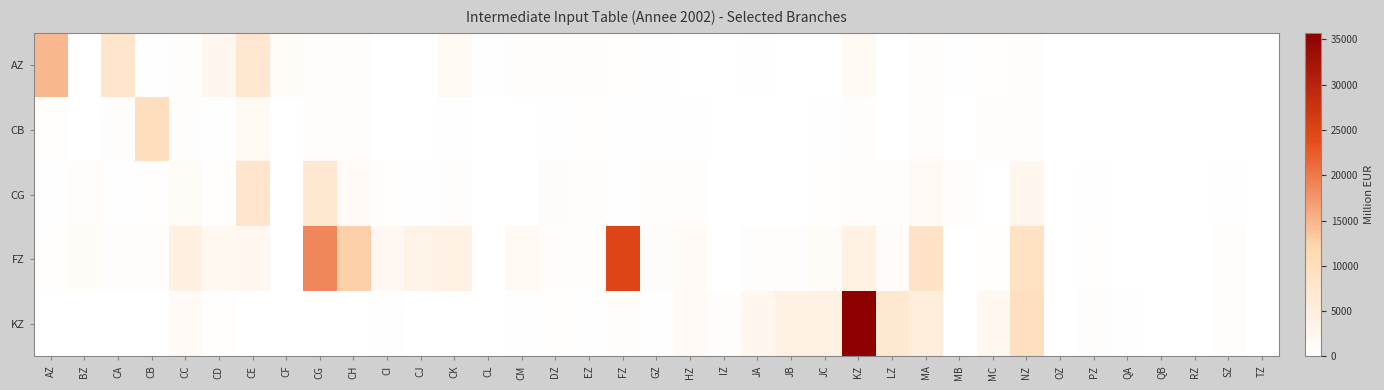

Between MC and OZ, which is larger?

MC